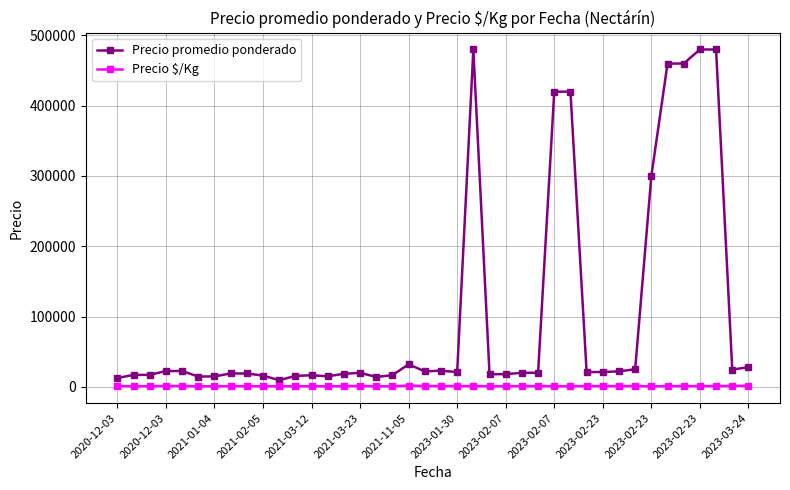

What is the maximum value shown in the chart?

480000